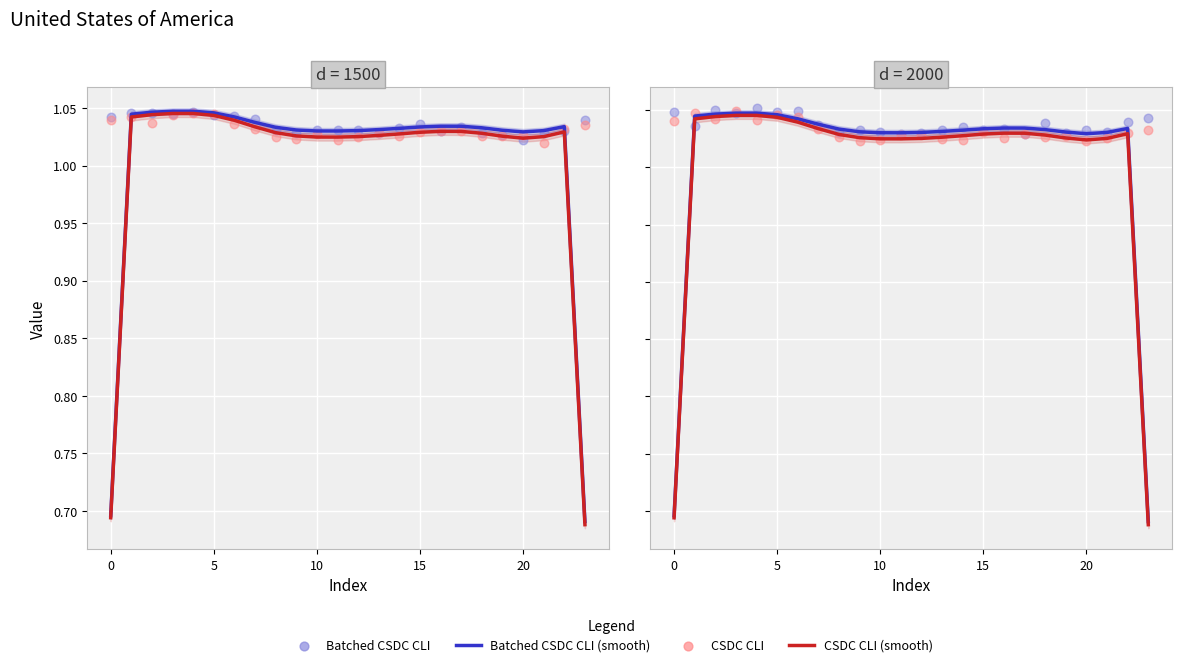

Which series reaches the minimum Y coordinate?

CSDC CLI (smooth)